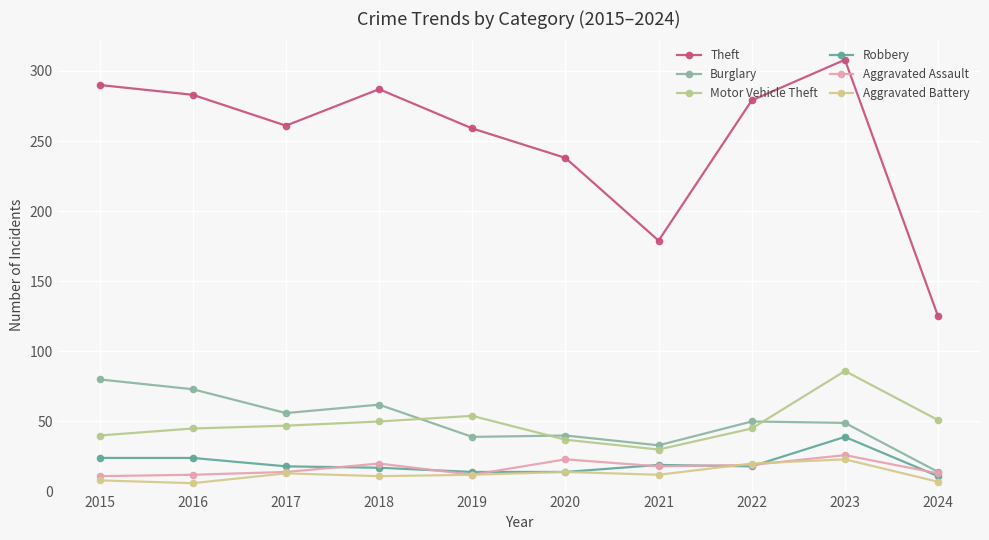

Reading left to right, transcribe all the data shown in this chart.

Theft: 2015=290	2016=283	2017=261	2018=287	2019=259	2020=238	2021=179	2022=279	2023=308	2024=125
Burglary: 2015=80	2016=73	2017=56	2018=62	2019=39	2020=40	2021=33	2022=50	2023=49	2024=14
Motor Vehicle Theft: 2015=40	2016=45	2017=47	2018=50	2019=54	2020=37	2021=30	2022=45	2023=86	2024=51
Robbery: 2015=24	2016=24	2017=18	2018=17	2019=14	2020=14	2021=19	2022=18	2023=39	2024=11
Aggravated Assault: 2015=11	2016=12	2017=14	2018=20	2019=12	2020=23	2021=18	2022=19	2023=26	2024=13
Aggravated Battery: 2015=8	2016=6	2017=13	2018=11	2019=12	2020=14	2021=12	2022=20	2023=23	2024=7